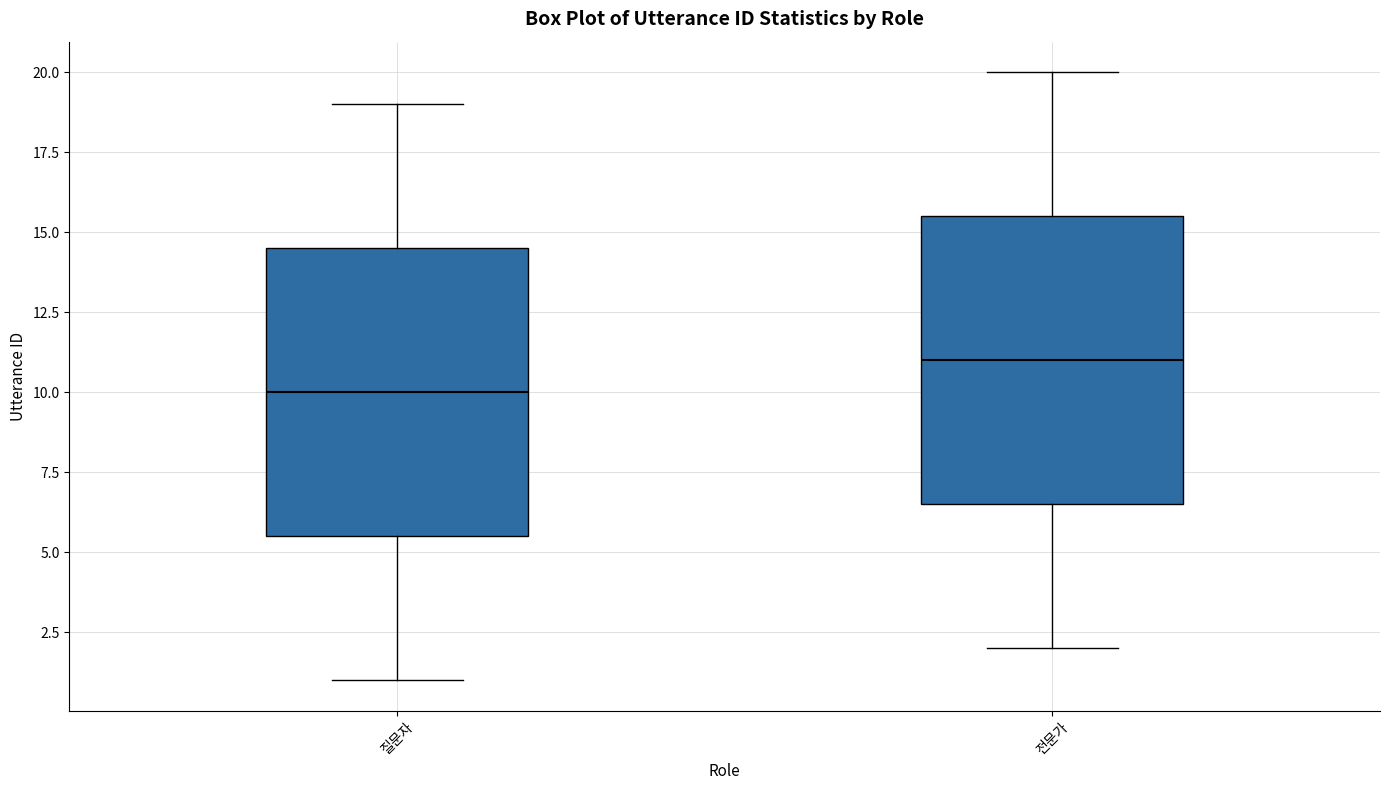

Where is the upper edge of the box for 질문자 on the y-axis? The values are not printed on the chart, so give them approximately, as read against the axis.

14.5